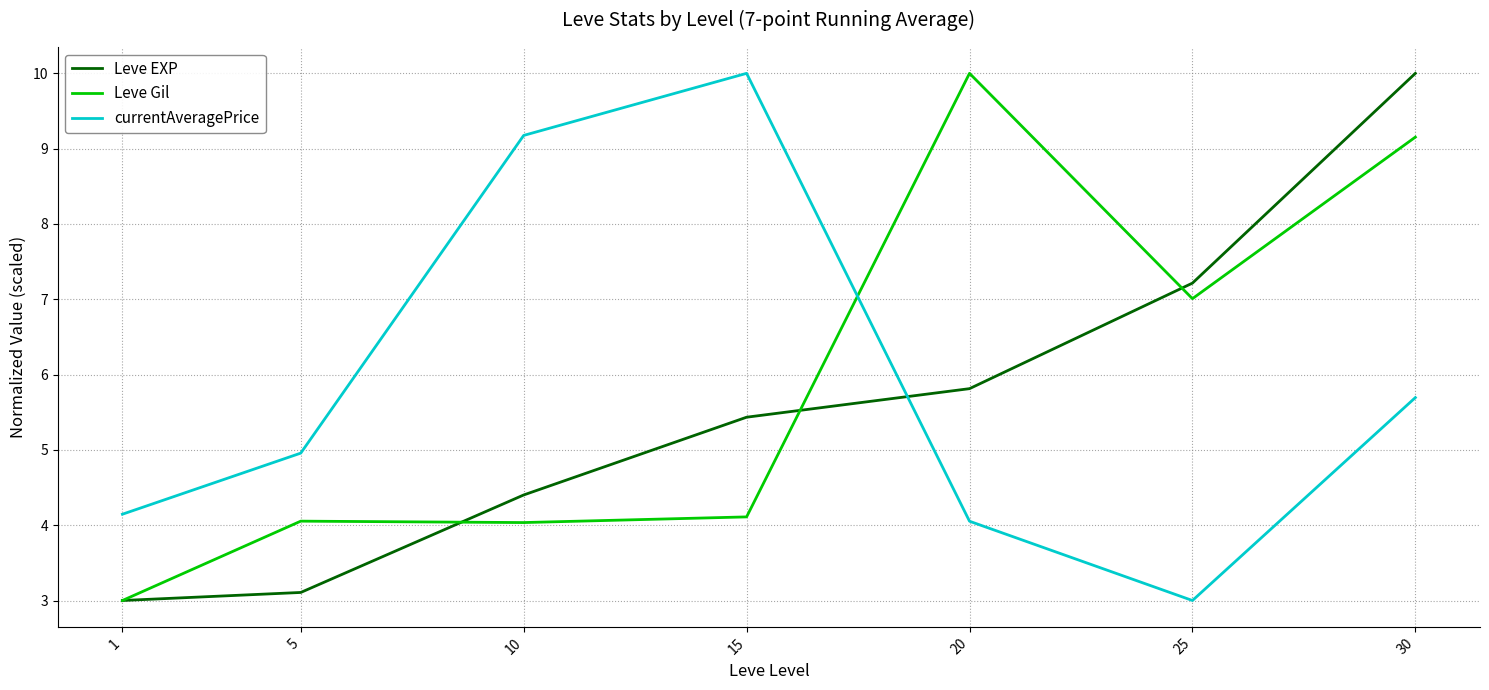

Which series ends up on top after the final intersection of currentAveragePrice and Leve Gil?

Leve Gil